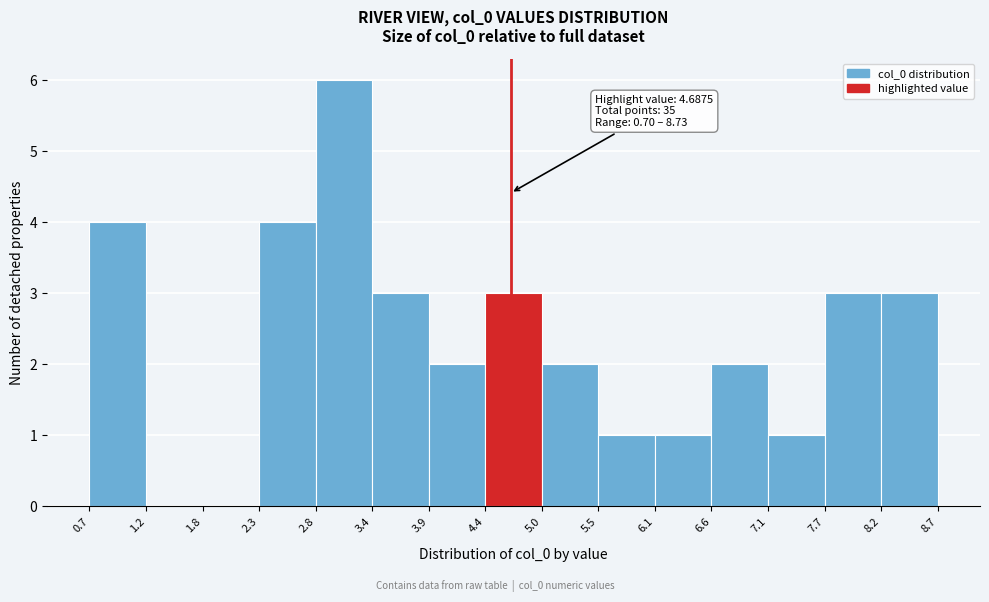

Over which range of the x-axis is the bar tallest?

2.8 to 3.4